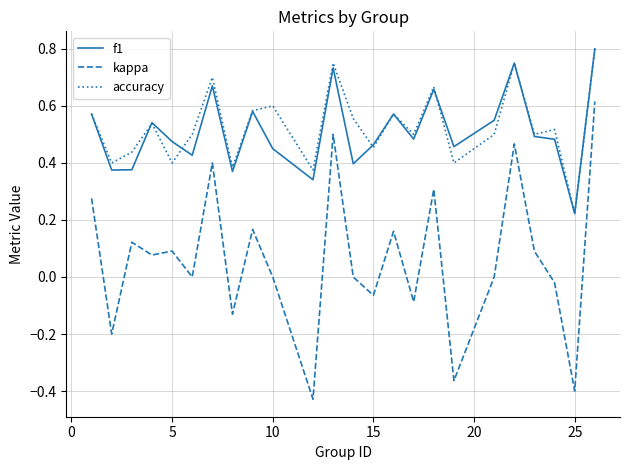

Which series has the widest spread of values?

kappa